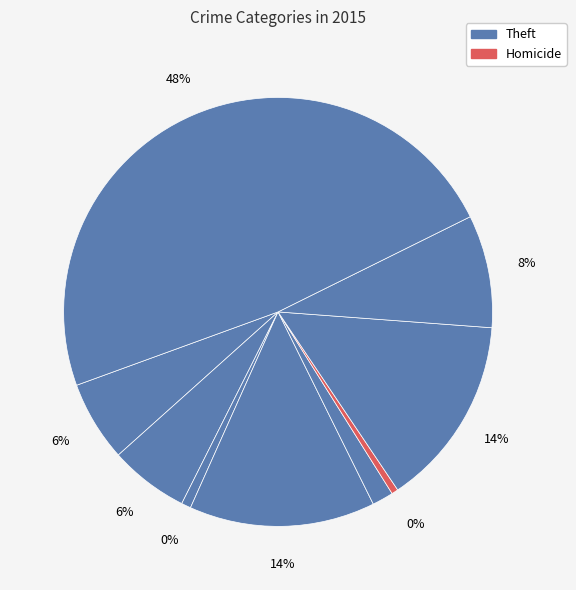

Is there a majority slice in this chart?

No